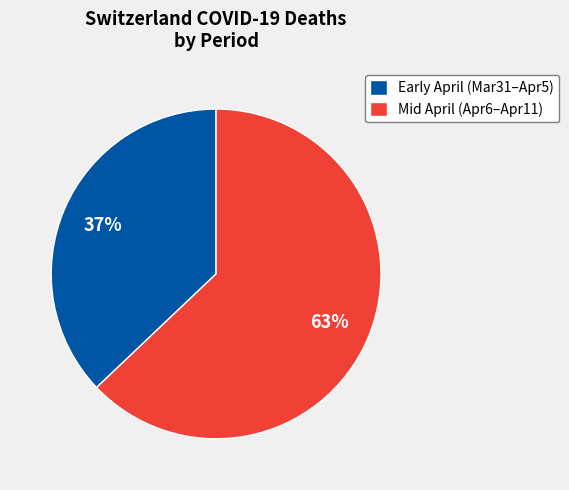

Does Early April (Mar31–Apr5) account for over 50% of the chart?

No